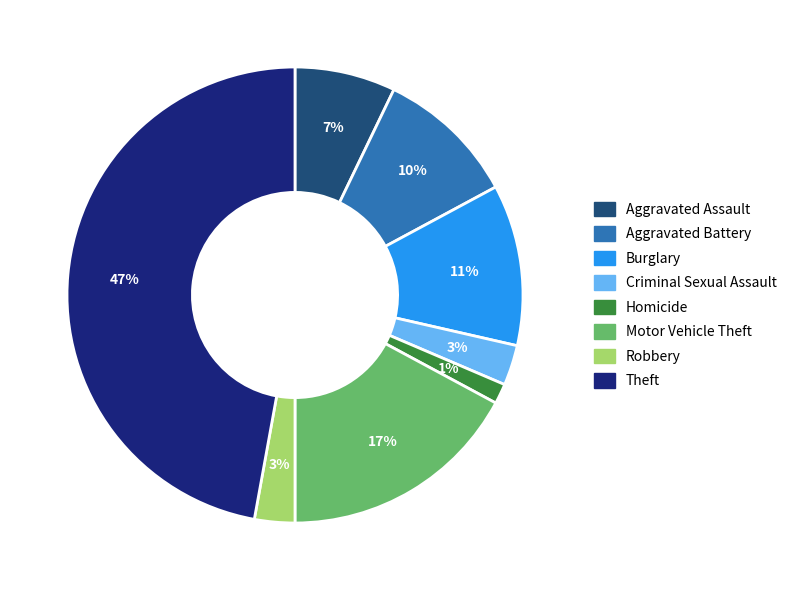

The Criminal Sexual Assault slice represents 3% of the pie. True or false?

True